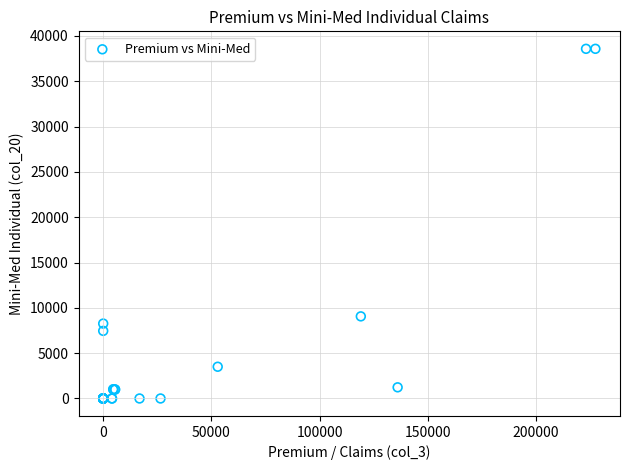

What Y value in the scatter plot is closest to 19290?

9061